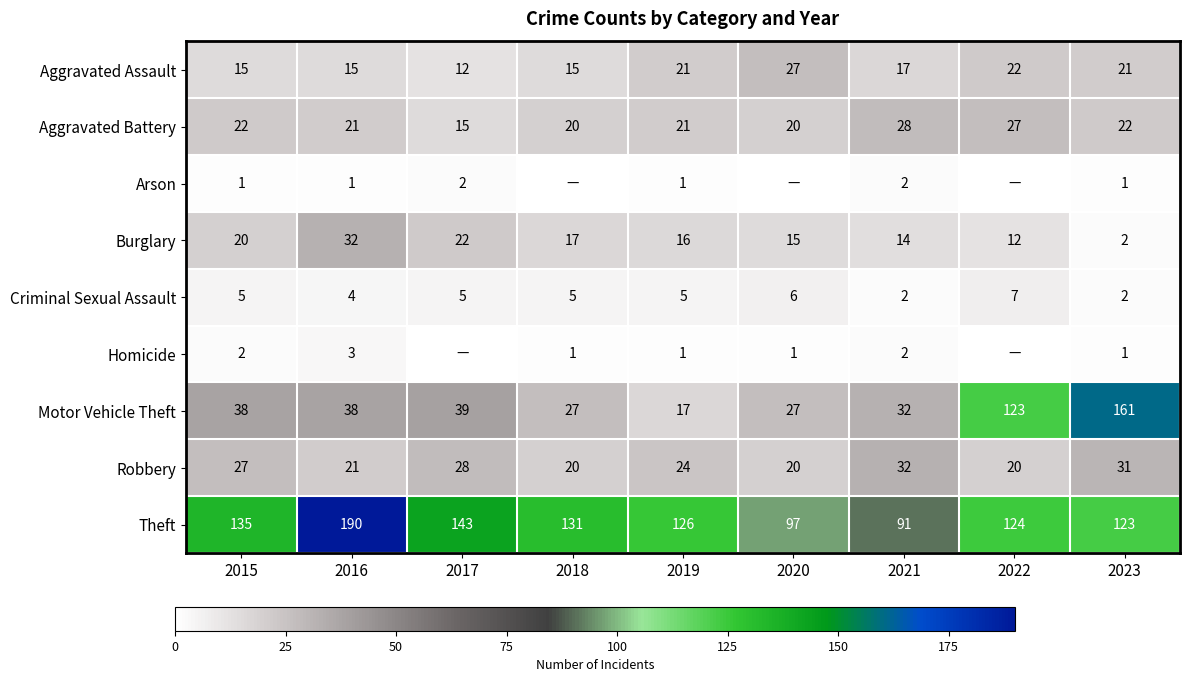

Which category has the highest value in the Aggravated Assault series?

2020